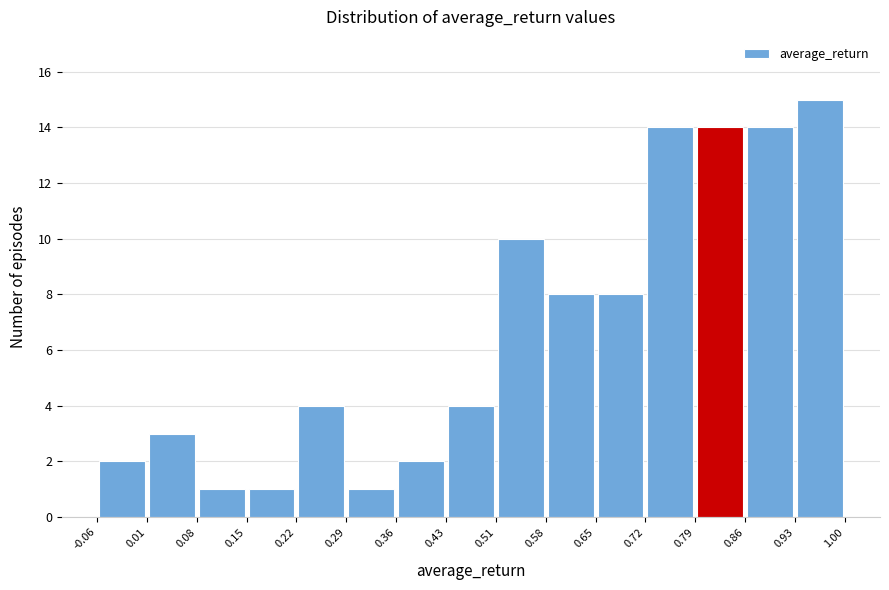

Reading left to right, transcribe this chart: for each bar, give the range it covers on the x-axis and its height. The values are not printed on the chart, so give them approximately, as read against the axis.

-0.06 to 0.01: 2
0.01 to 0.08: 3
0.08 to 0.15: 1
0.15 to 0.22: 1
0.22 to 0.29: 4
0.29 to 0.36: 1
0.36 to 0.43: 2
0.43 to 0.51: 4
0.51 to 0.58: 10
0.58 to 0.65: 8
0.65 to 0.72: 8
0.72 to 0.79: 14
0.79 to 0.86: 14
0.86 to 0.93: 14
0.93 to 1.00: 15